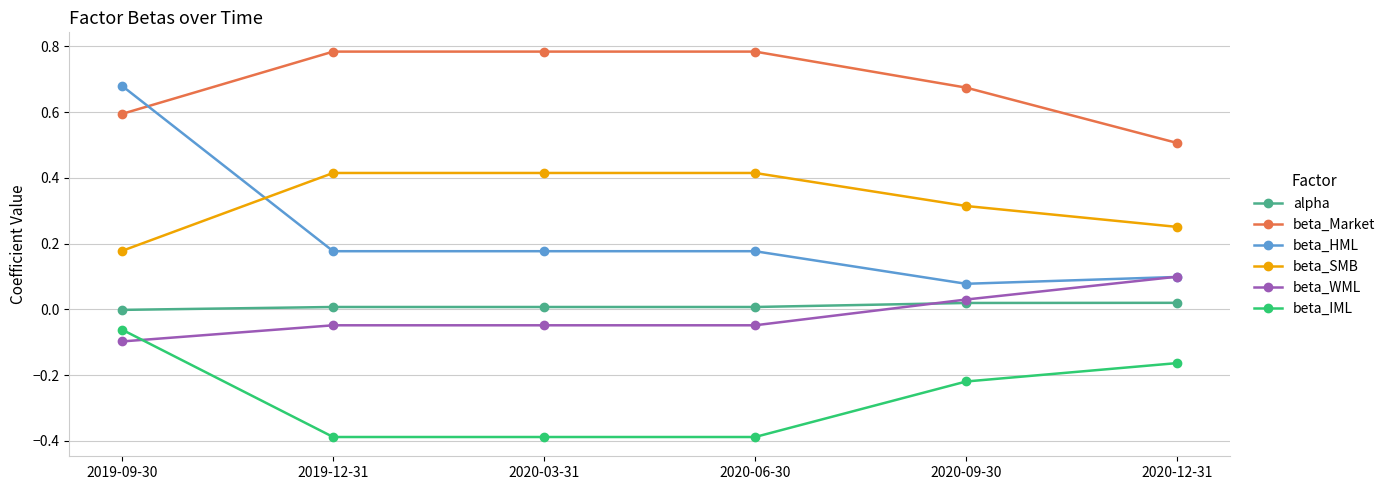

What is the smallest value displayed?

-0.4